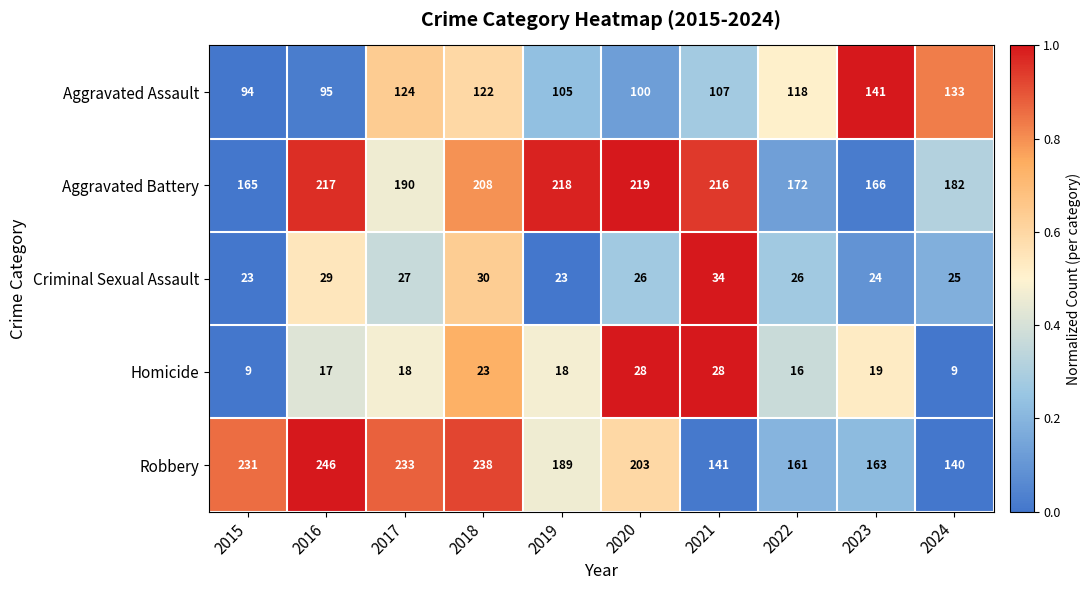

Is it true that Robbery equals 296 at 2019?

False